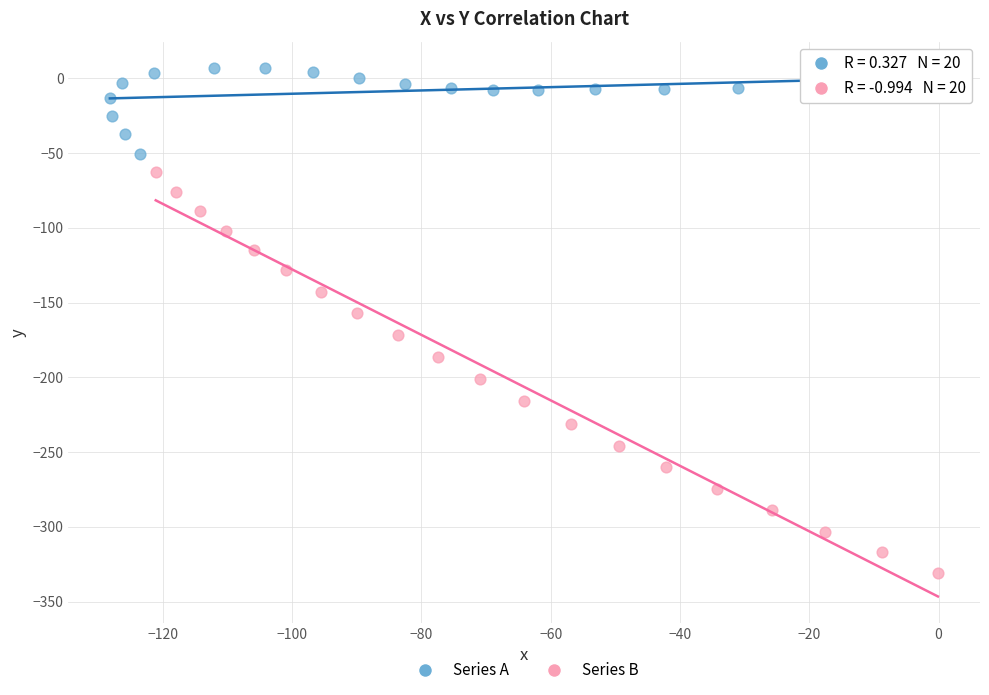

Which series contains the lowest Y value?

Series B